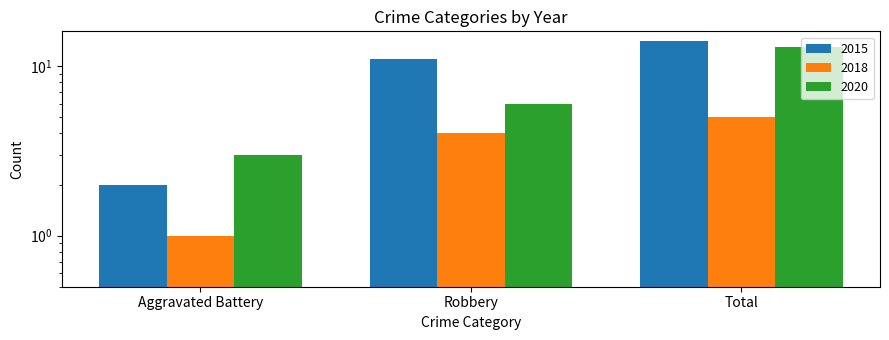

What is the smallest value displayed?

1